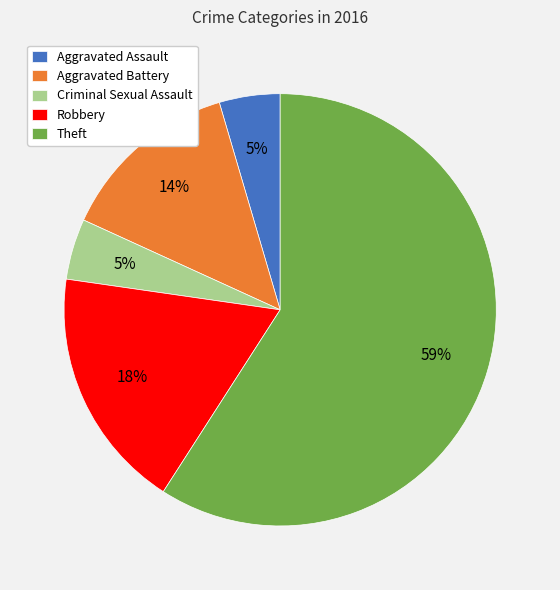

Between Aggravated Battery and Robbery, which is larger?

Robbery